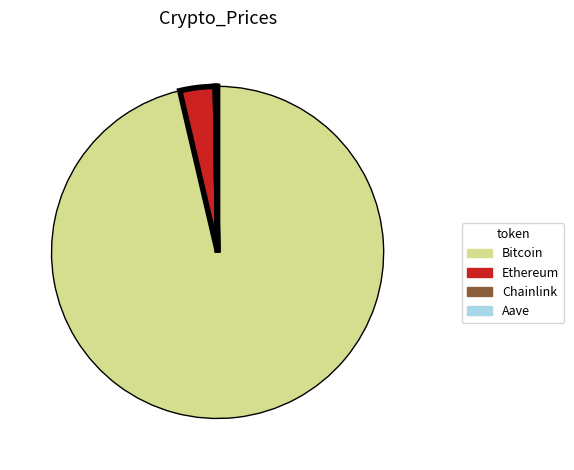

Which category has the biggest portion of the pie?

Bitcoin